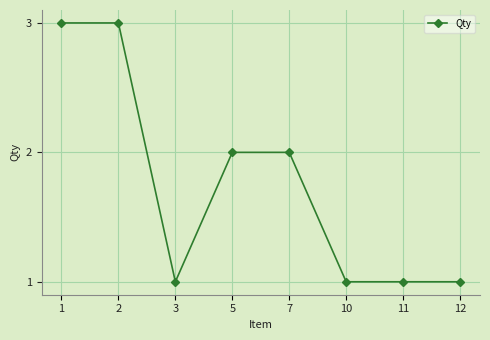

What is the minimum value shown in the chart?

1